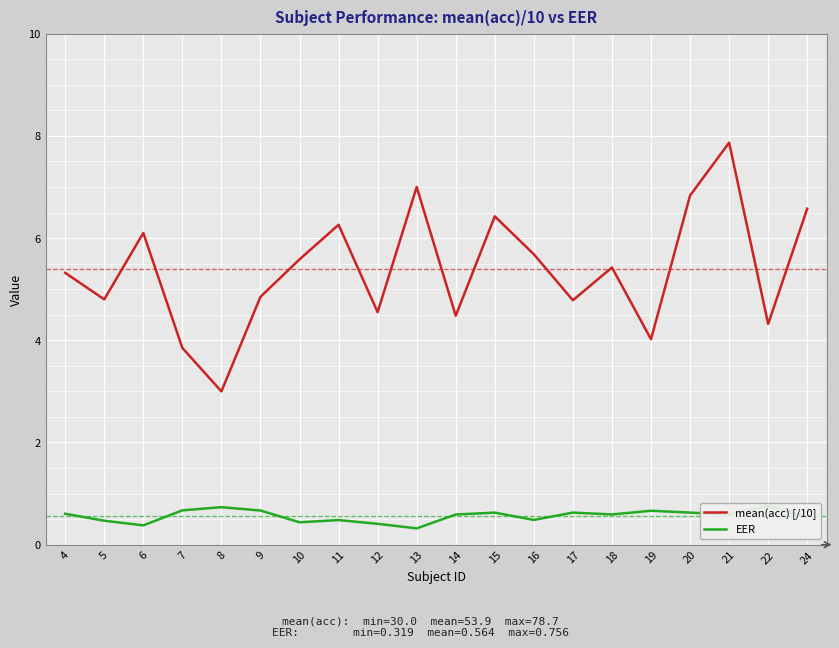

What is the difference between the second highest and minimum values in the mean(acc) [/10] series?

4.0